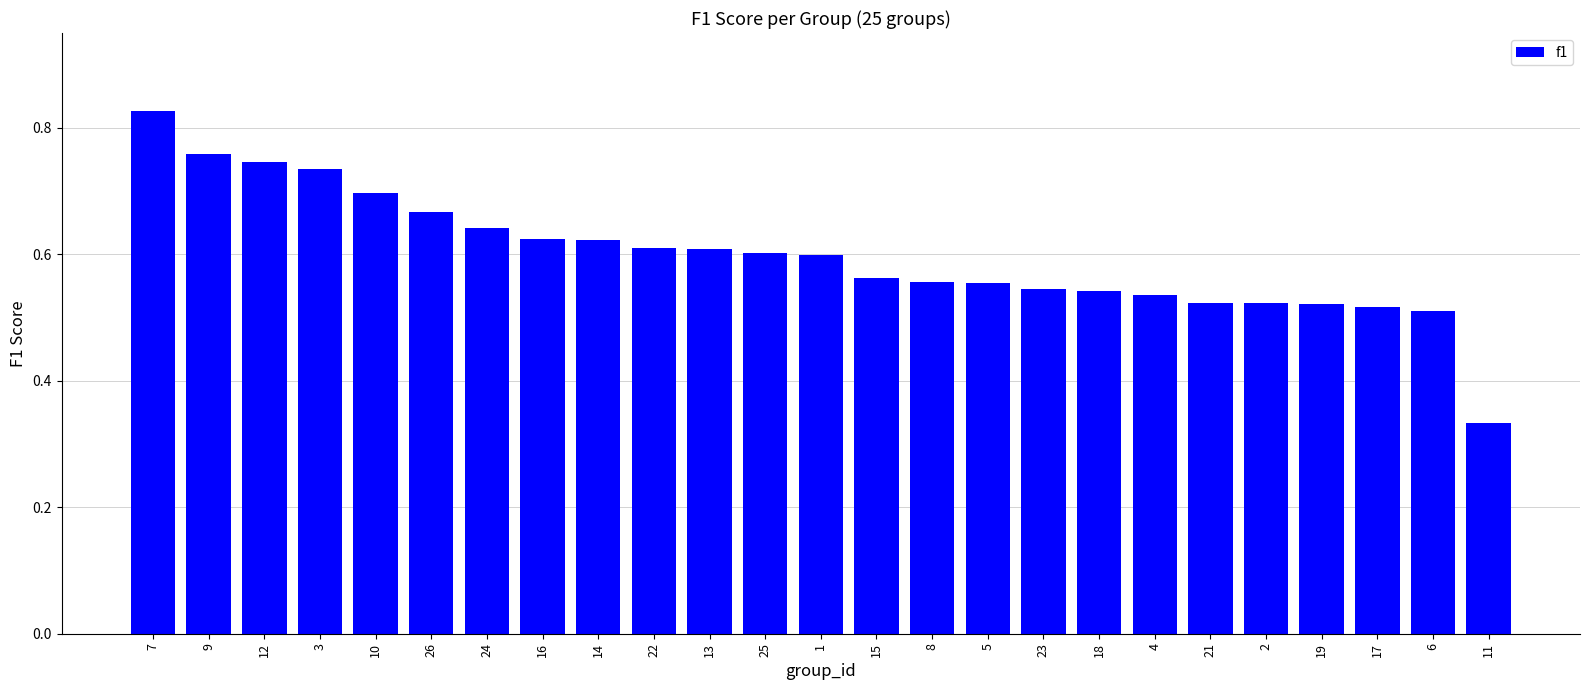

The value at 3 is 1.2. True or false?

False